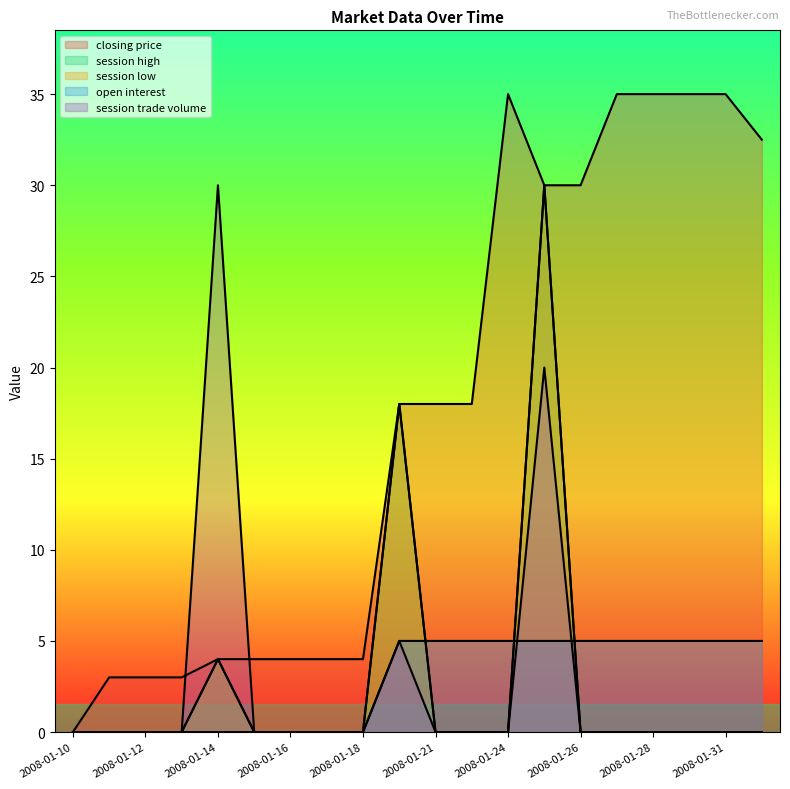

What is the difference between the maximum and minimum values in the session high series?

30.0